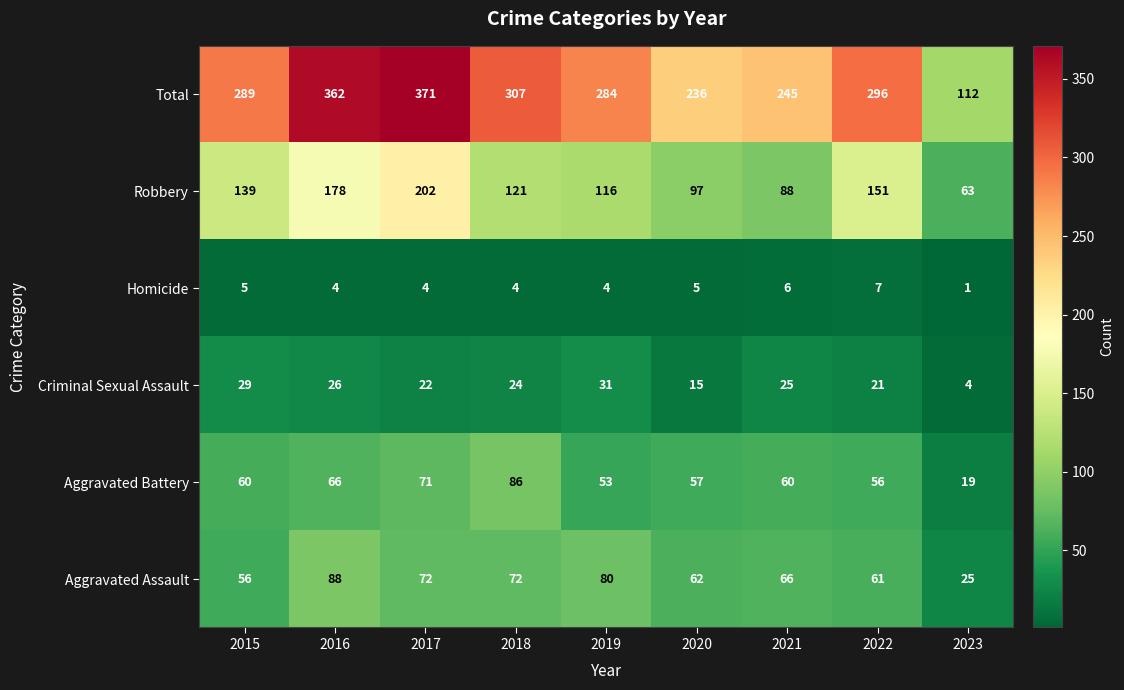

The Homicide series shows 11 at 2021. True or false?

False